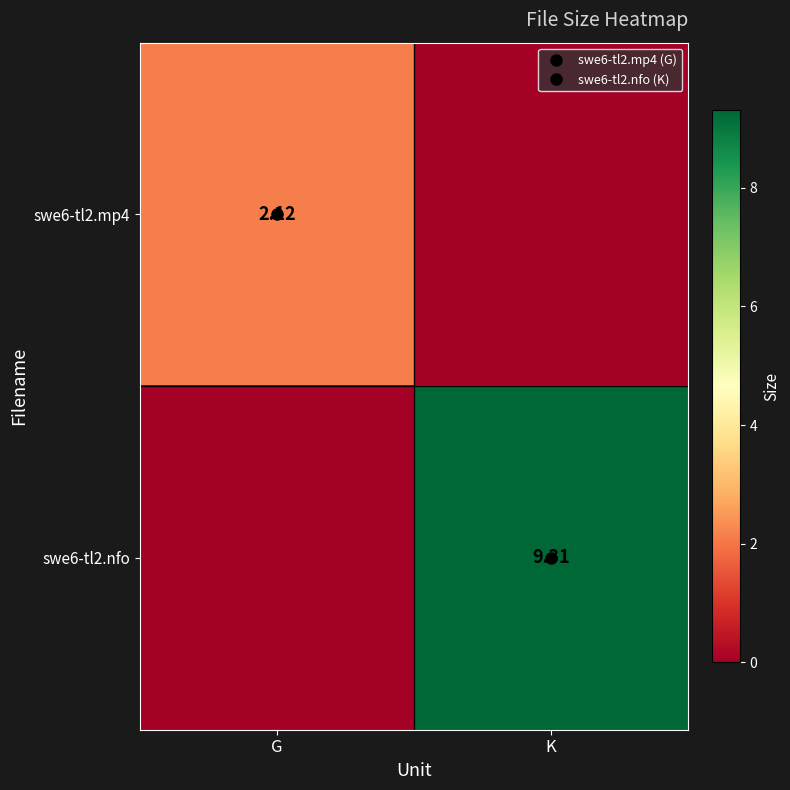

List the series in order of their peak value, lowest first.

swe6-tl2.mp4, swe6-tl2.nfo